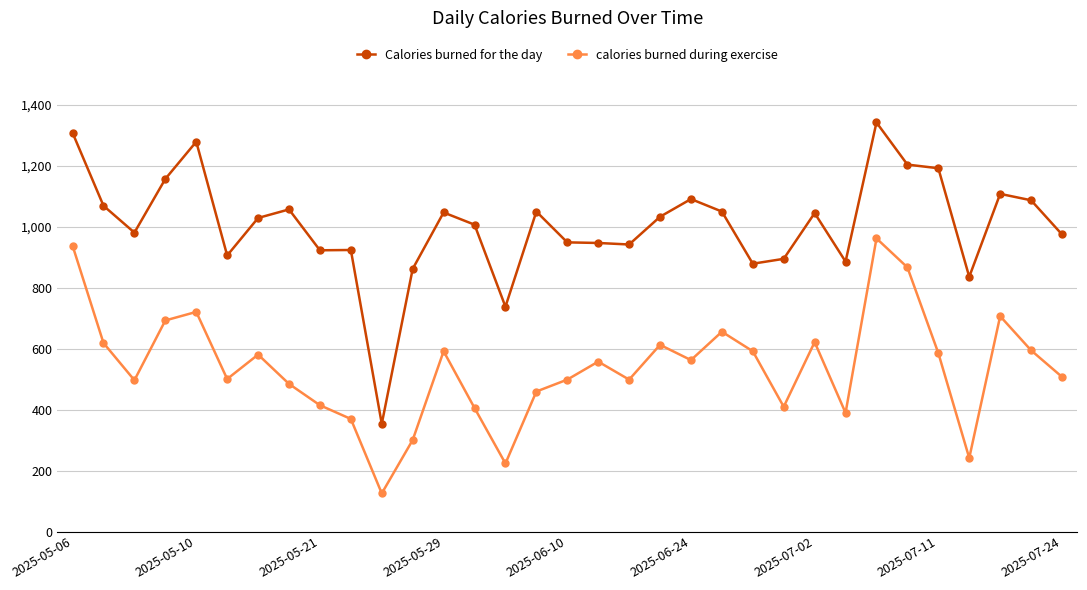

What is the greatest value displayed?

1341